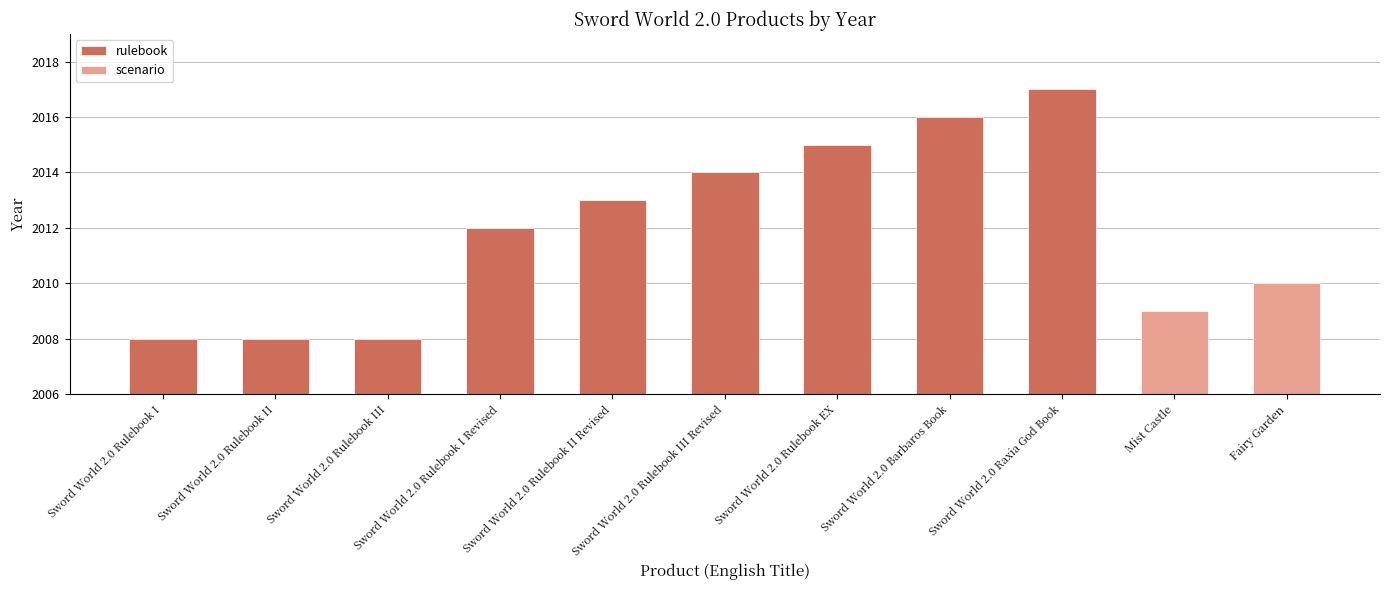

Approximately how many times larger is the value at Sword World 2.0 Rulebook EX compared to Sword World 2.0 Rulebook II?

1.0